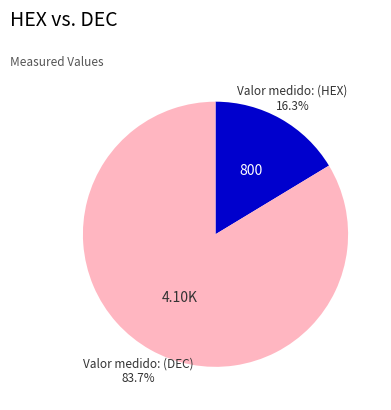

Does any single category account for the majority?

Yes